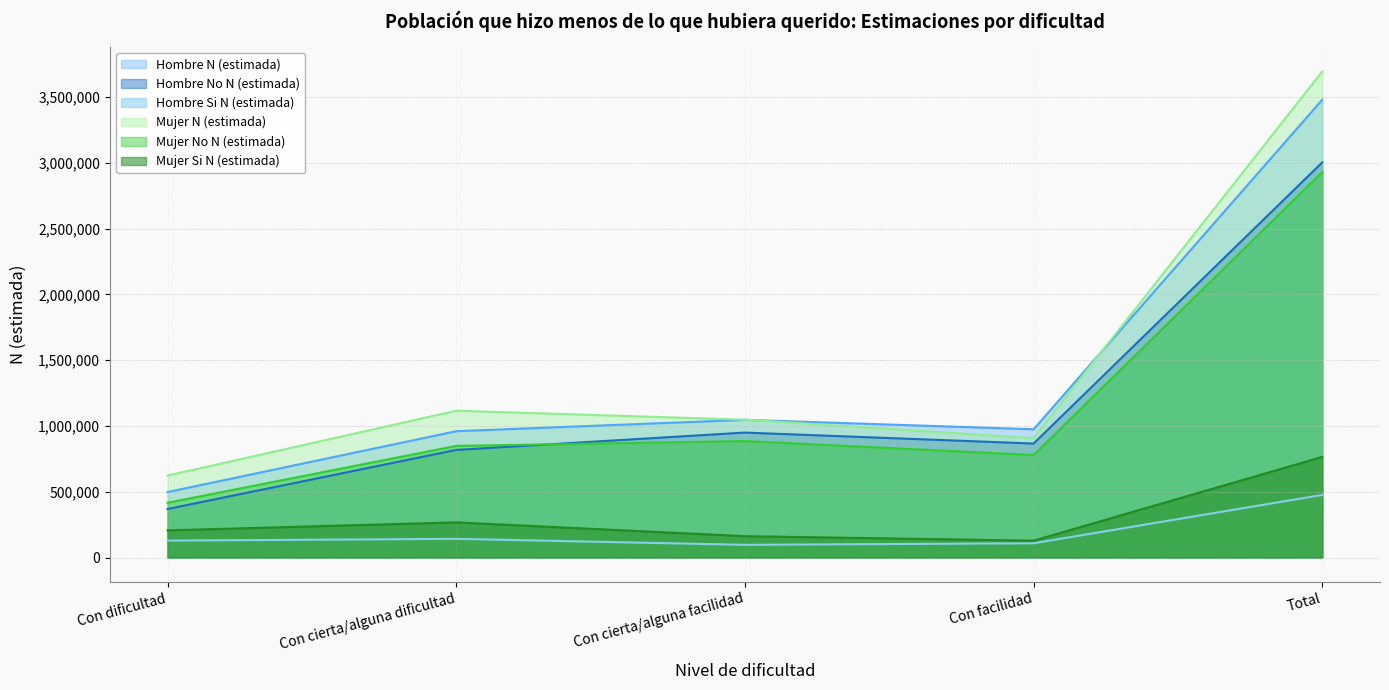

What is the sum of the Hombre Si N (estimada) values at Con dificultad and Con facilidad?

237189